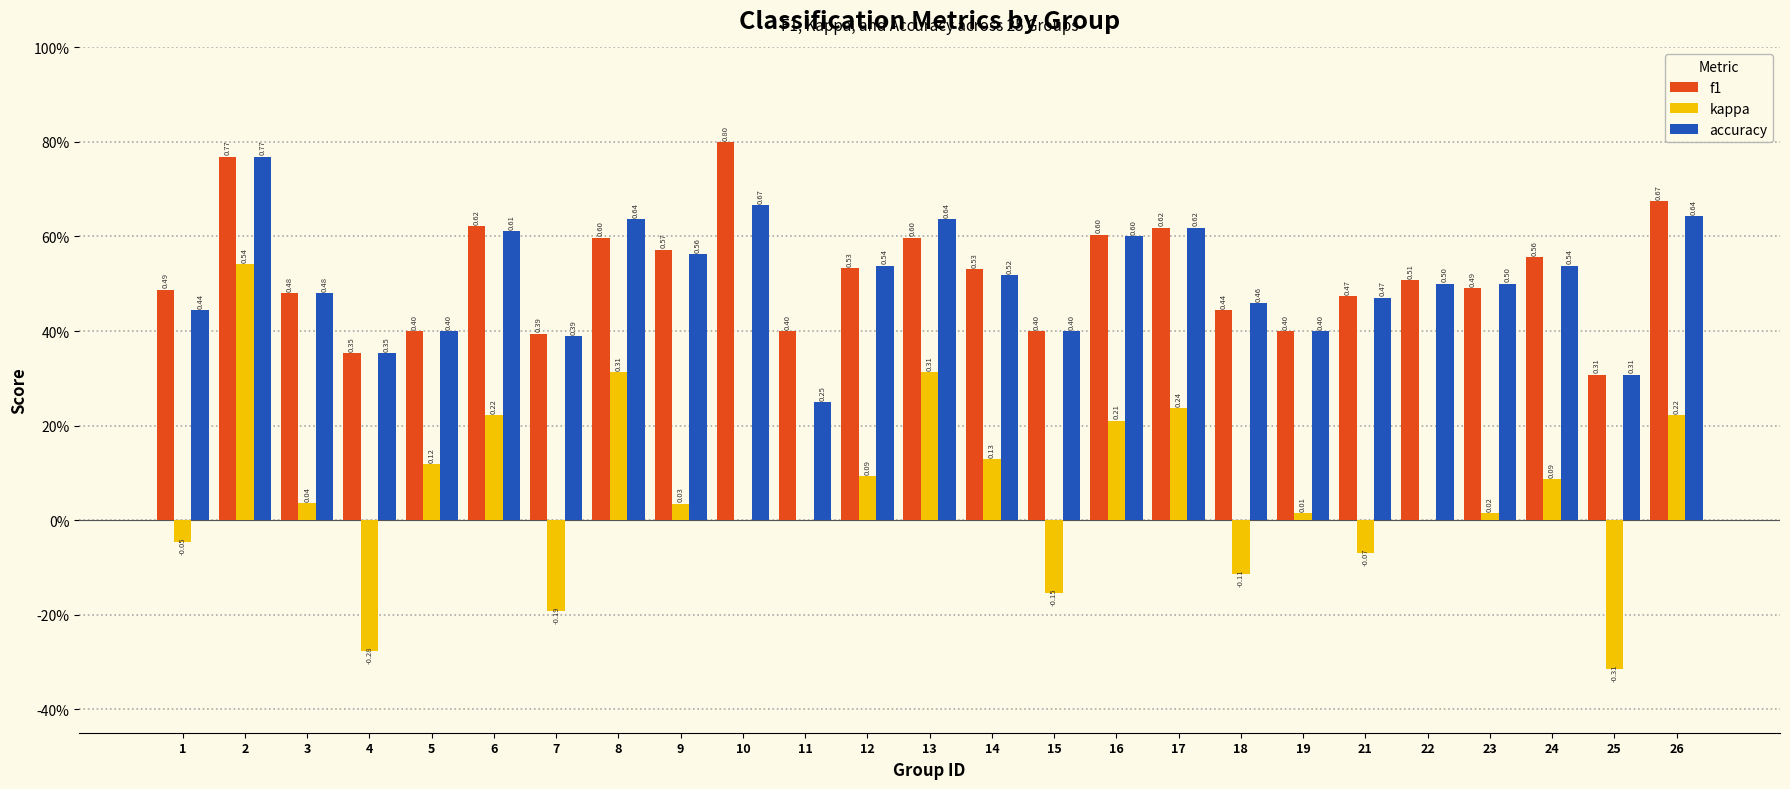

Which series has the largest range (max minus min)?

kappa